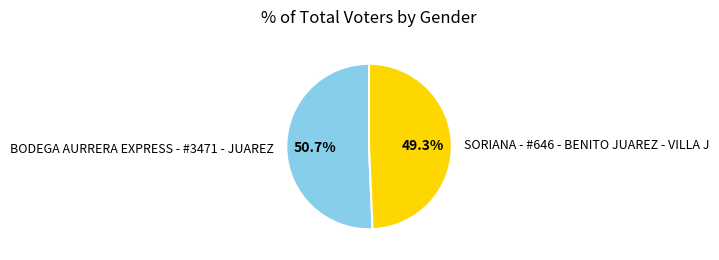

Does BODEGA AURRERA EXPRESS - #3471 - JUAREZ represent more than half of the total?

Yes